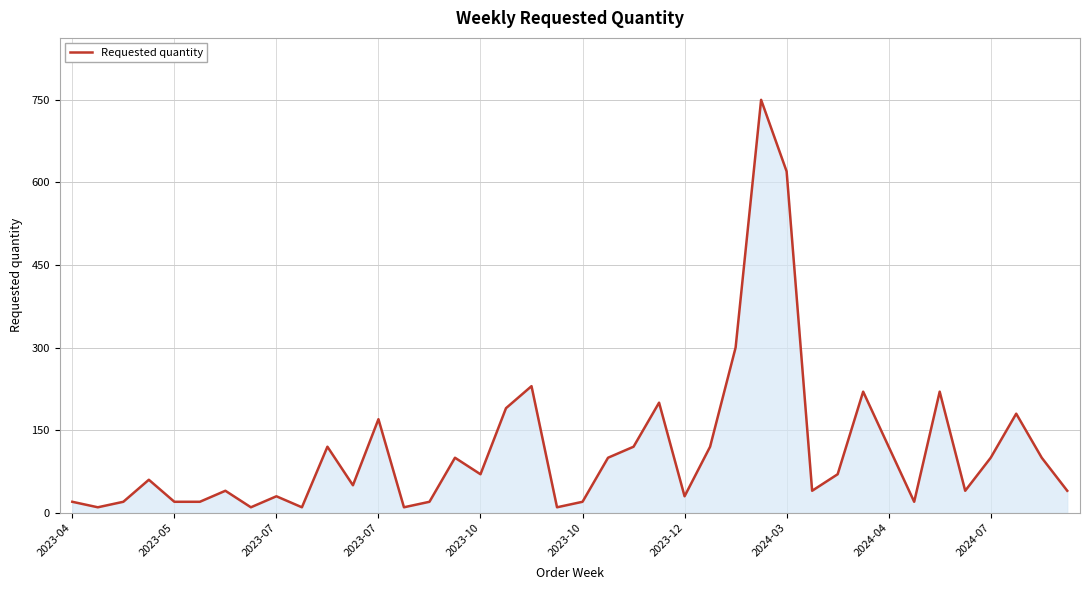

What is the difference between the maximum and minimum values?

740